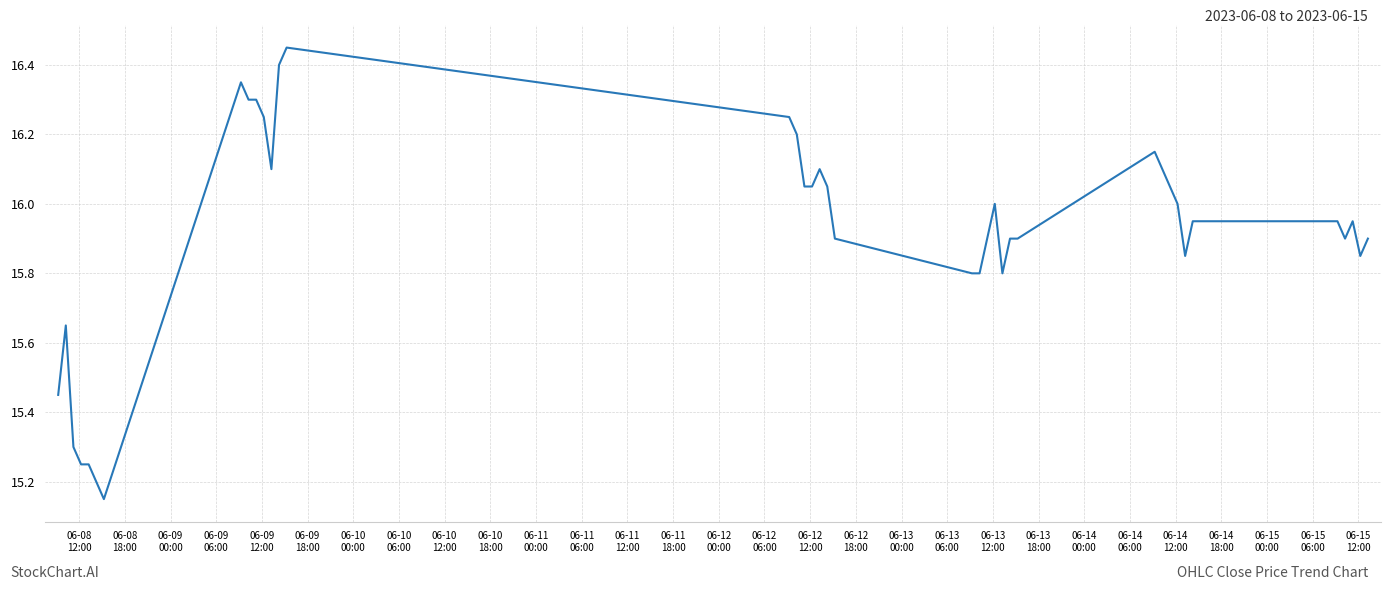

Reading left to right, what are all the values shown in this chart?

15.4	15.6	15.3	15.2	15.2	15.2	15.1	16.4	16.3	16.3	16.2	16.1	16.4	16.5	16.2	16.2	16.0	16.0	16.1	16.0	15.9	15.8	15.8	15.9	16.0	15.8	15.9	15.9	16.1	16.1	16.0	16.0	15.9	15.9	15.9	15.9	15.9	15.9	15.9	15.9